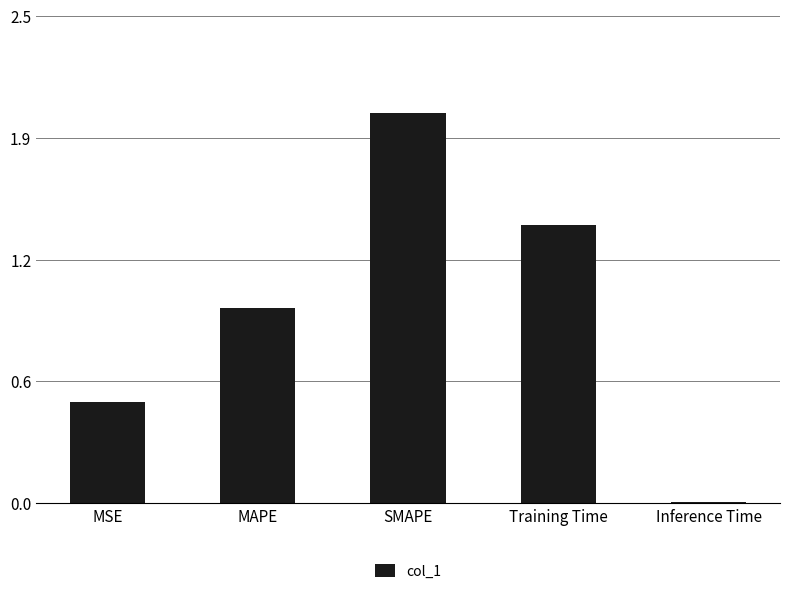

List the labels in order of value, largest first.

SMAPE, Training Time, MAPE, MSE, Inference Time